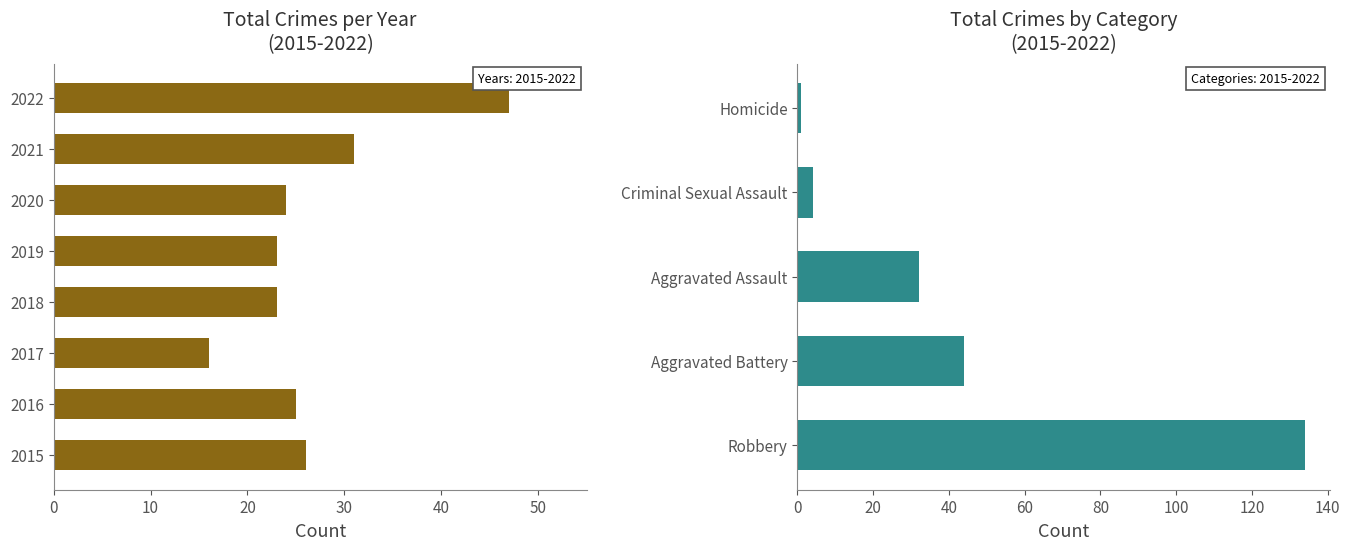

Count the number of data series in this chart.

1